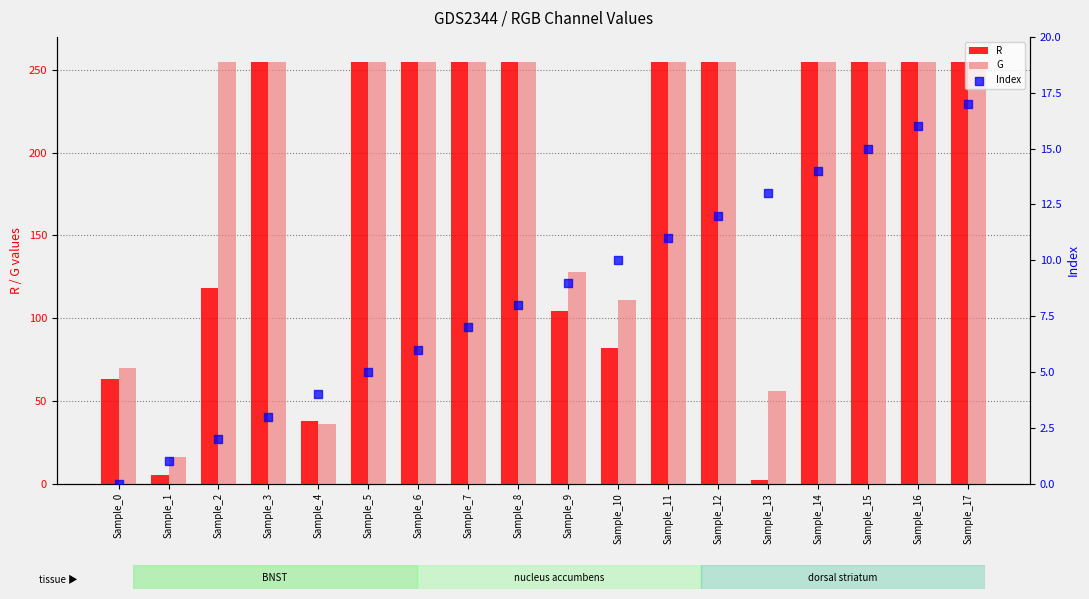

Which series has the largest total across all categories?

G